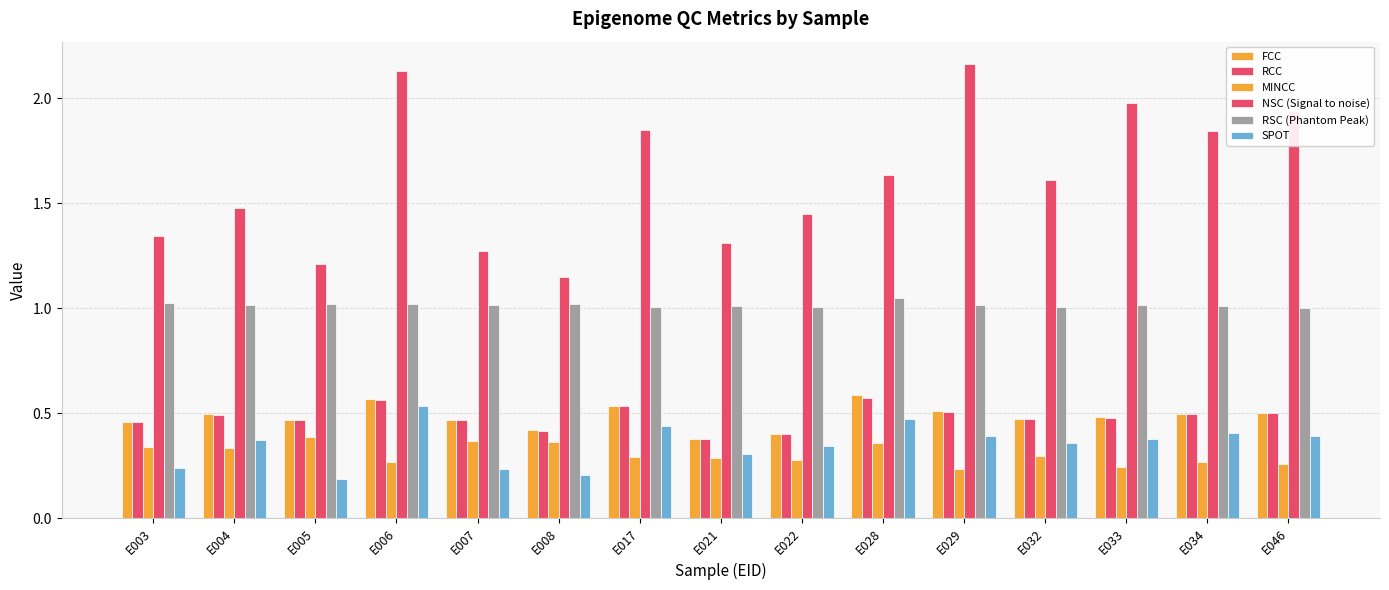

The NSC (Signal to noise) series shows 1.9 at E022. True or false?

False